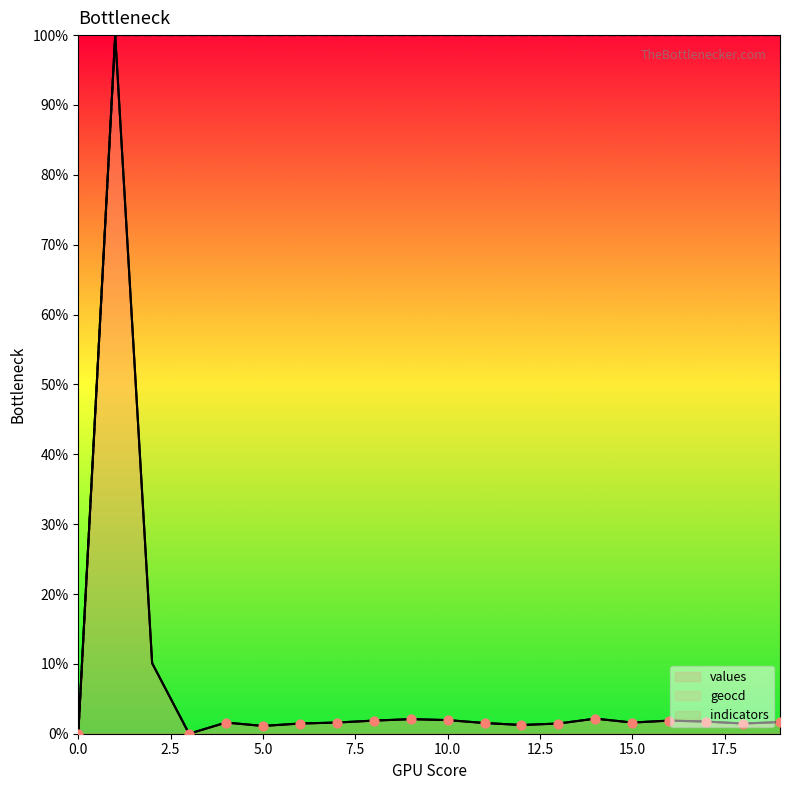

At which category is the sum across all series the highest?

1